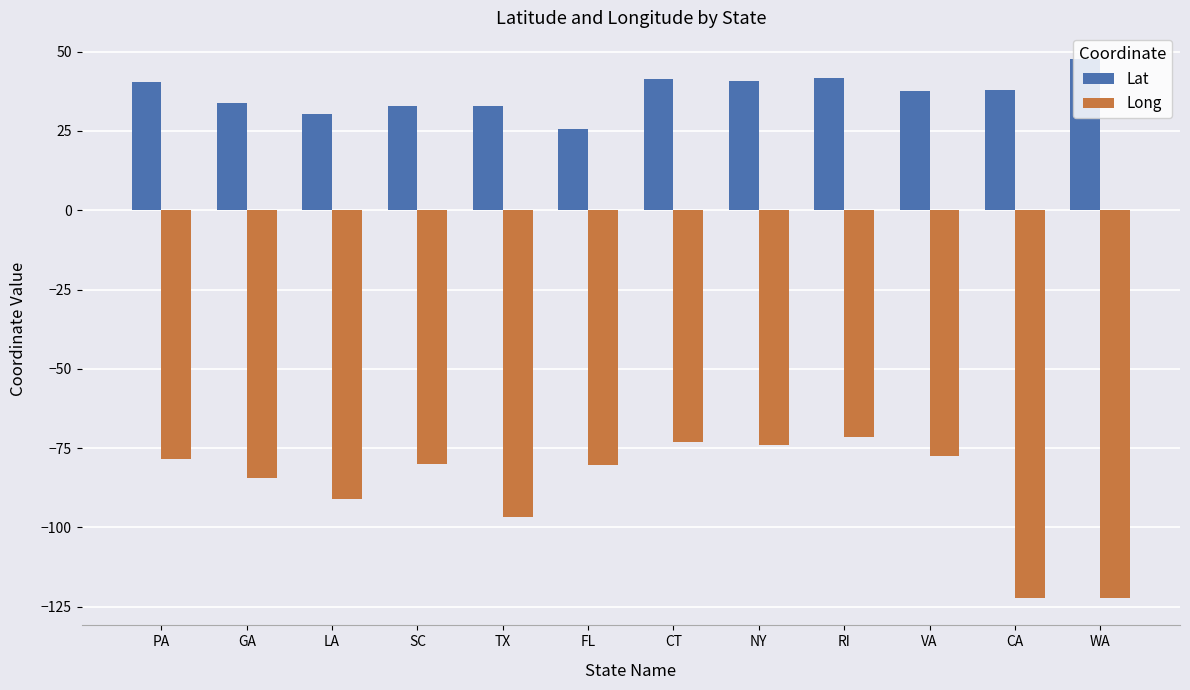

What is the value of the Long bar at the 2nd from the left?

-84.4